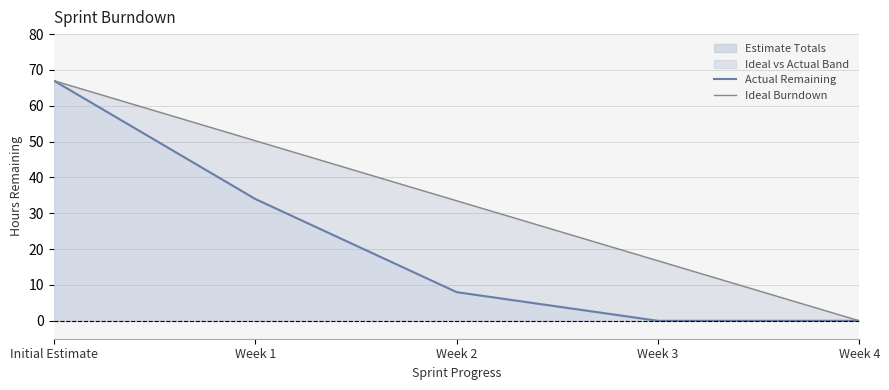

What value does the Estimate Totals series have at Initial Estimate?

67